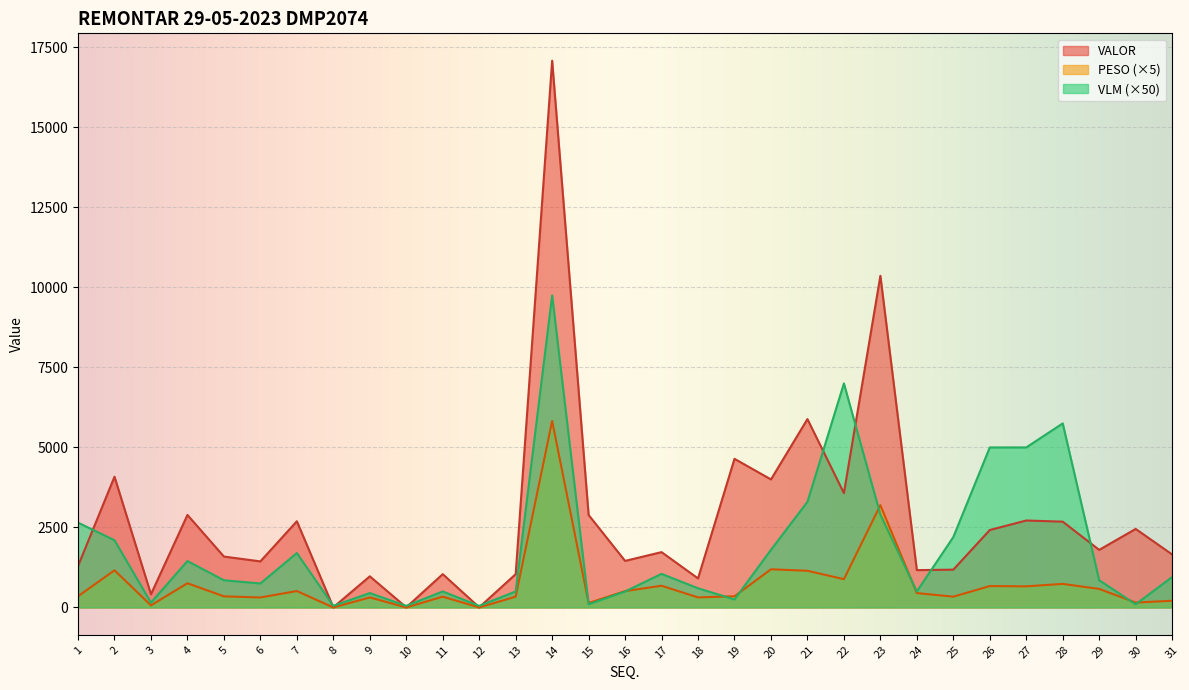

Where is the first local minimum for VALOR?

3